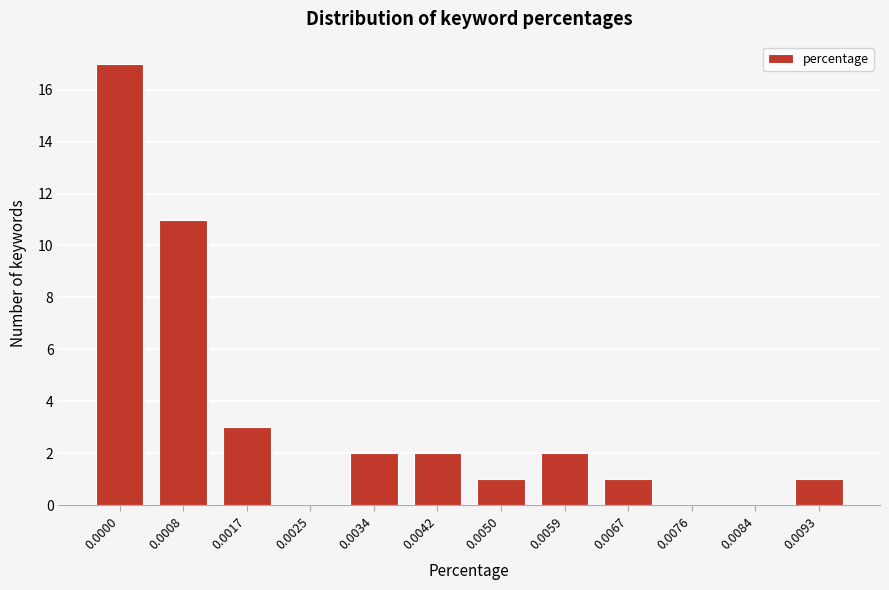

Reading left to right, extract all data points from this chart.

0.0000=17	0.0008=11	0.0017=3	0.0025=0	0.0034=2	0.0042=2	0.0050=1	0.0059=2	0.0067=1	0.0076=0	0.0084=0	0.0093=1